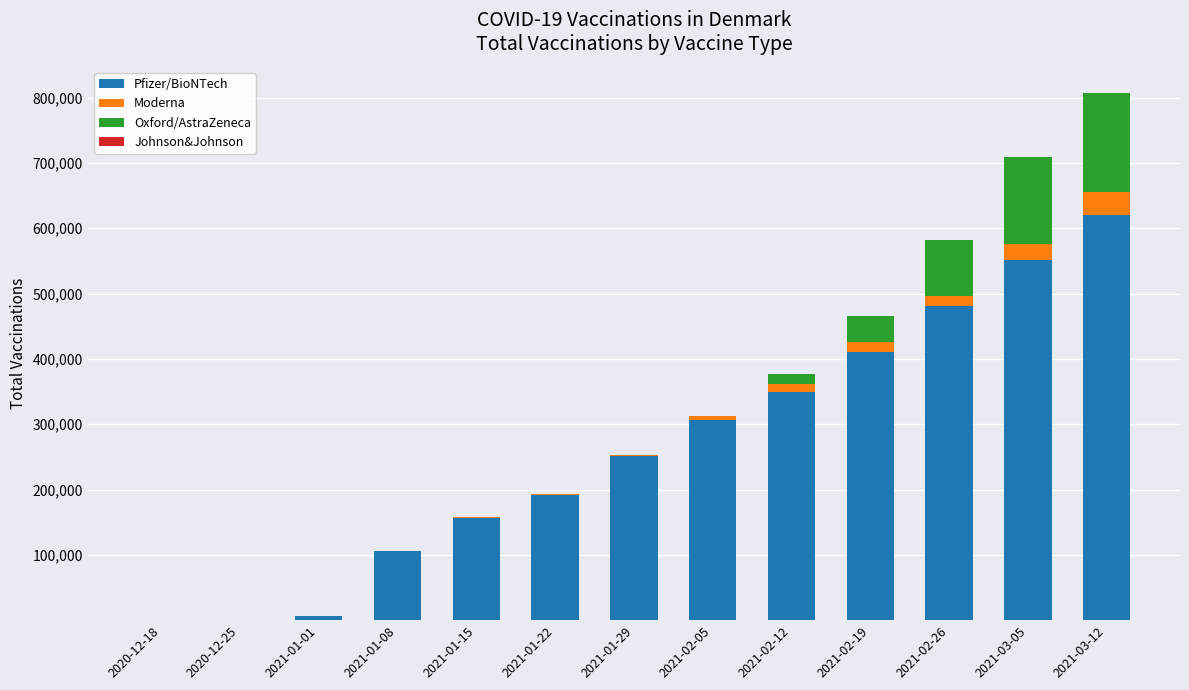

What is the total value across all series at 2021-02-12?

377317